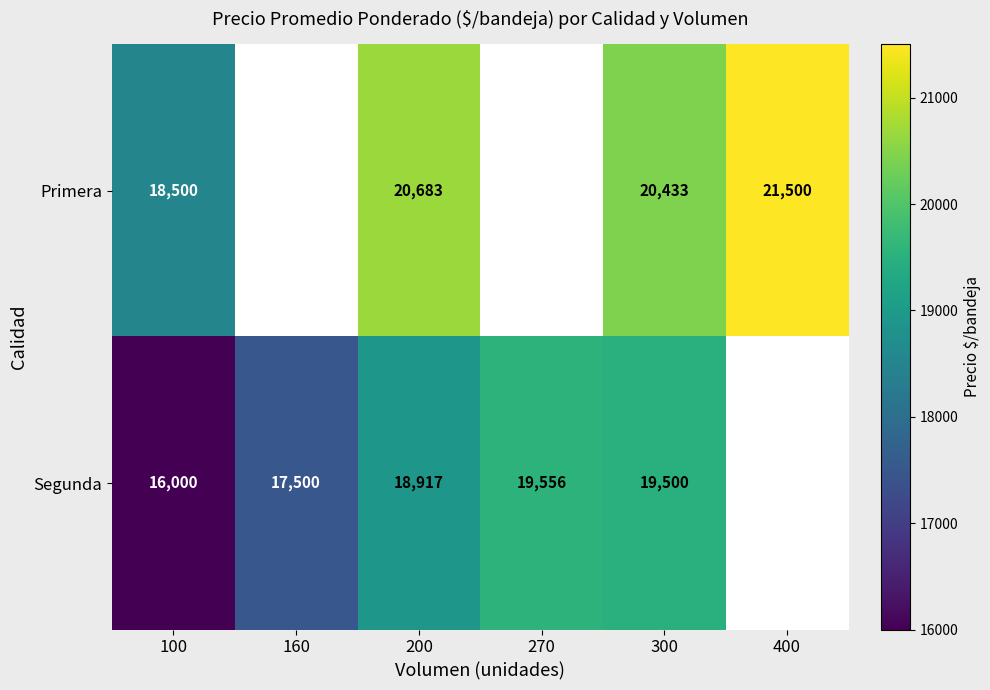

The value of Primera at 100 is 6883. True or false?

False